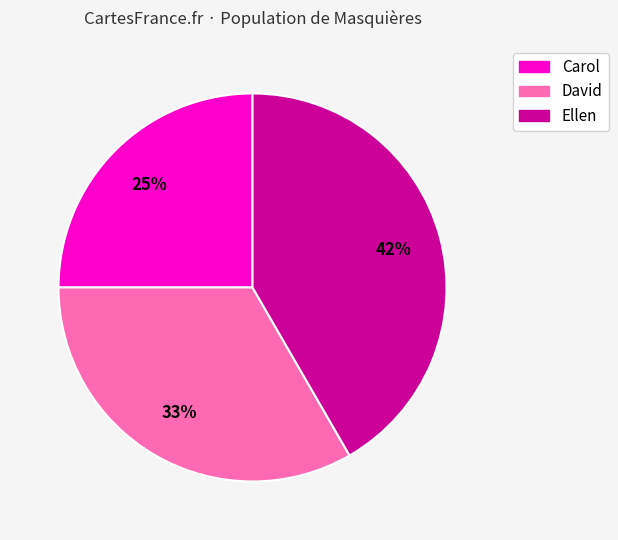

Does David represent more than half of the total?

No